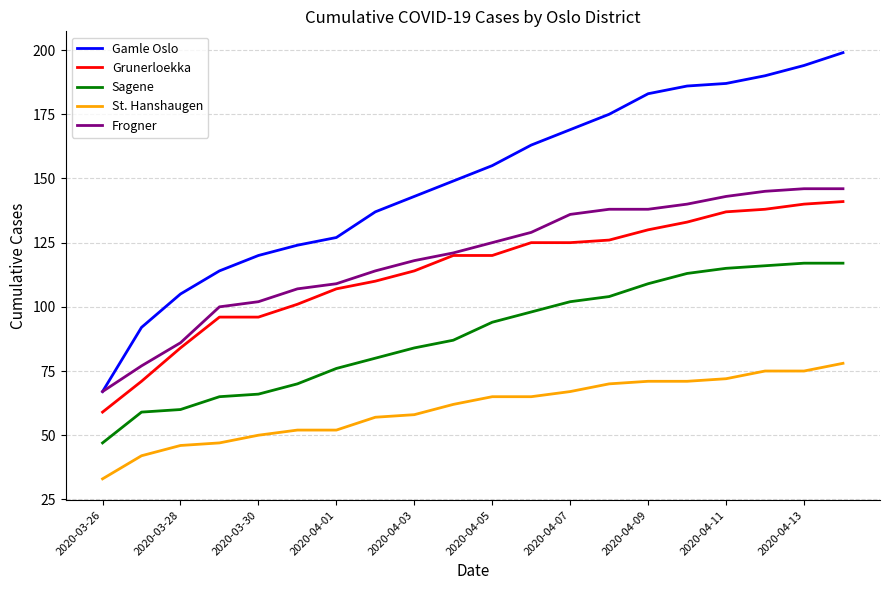

What is the greatest value displayed?

199